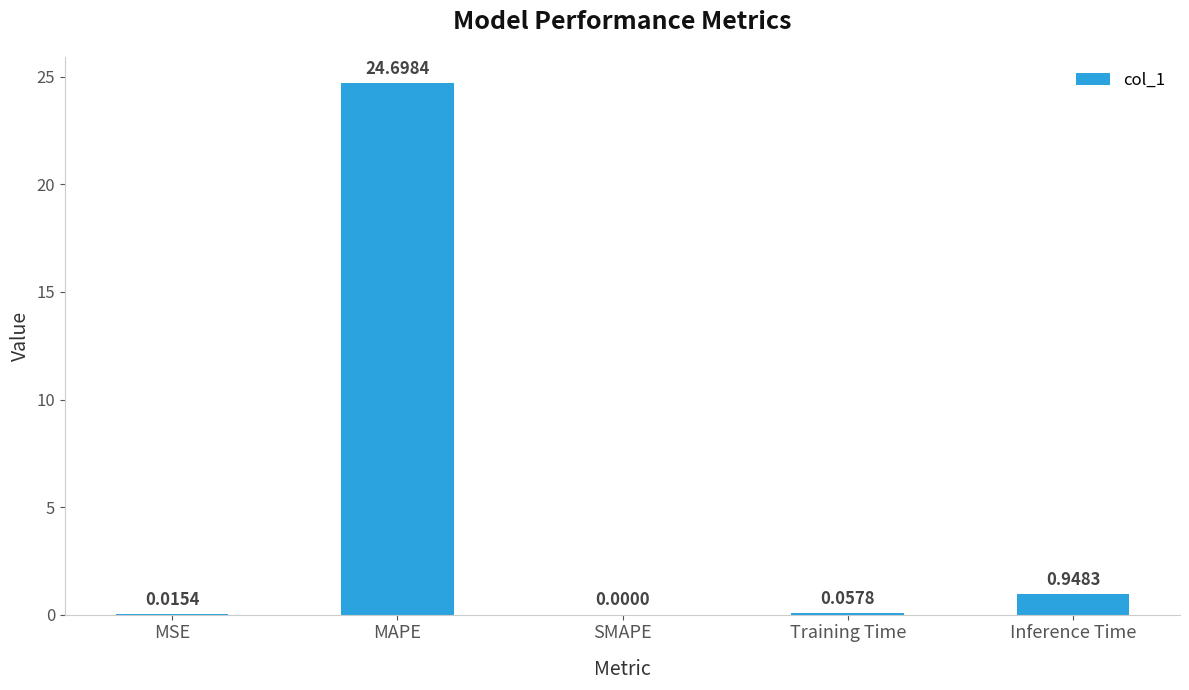

Which has a higher value, Inference Time or MAPE?

MAPE